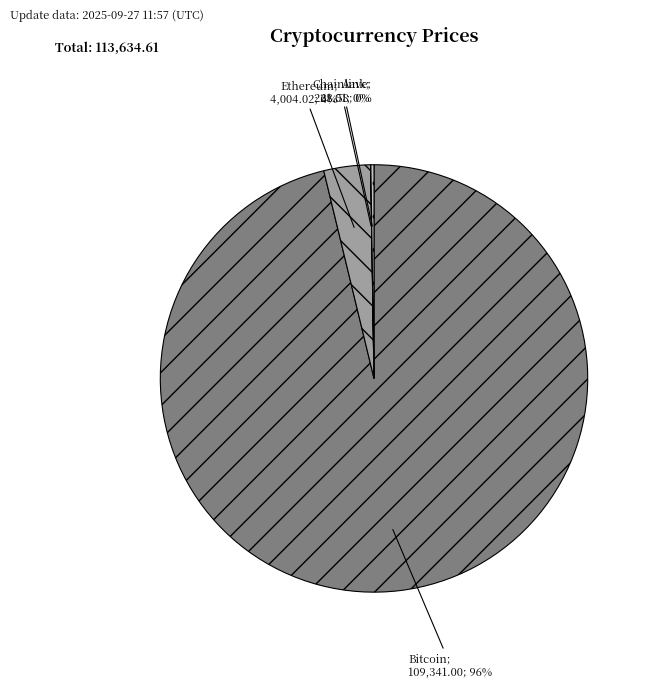

Is there any slice that represents more than half of the pie?

Yes